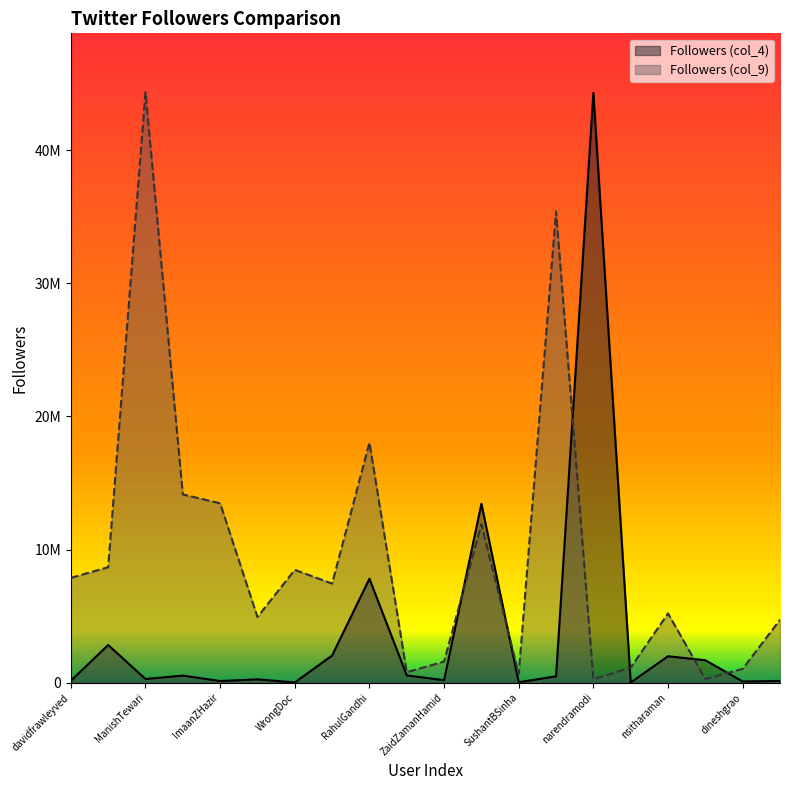

Rank the categories by Followers (col_9) value from lowest to highest.

narendramodi, MoeedNj, SushantBSinha, priyankac19, dineshgrao, LegalKant, ZaidZamanHamid, mvmeet, bhaiyyajispeaks, nsitharaman, ShekharGupta, davidfrawleyved, WrongDoc, rsprasad, arunjaitley, ImaanZHazir, abhijitmajumder, RahulGandhi, svaradarajan, ManishTewari